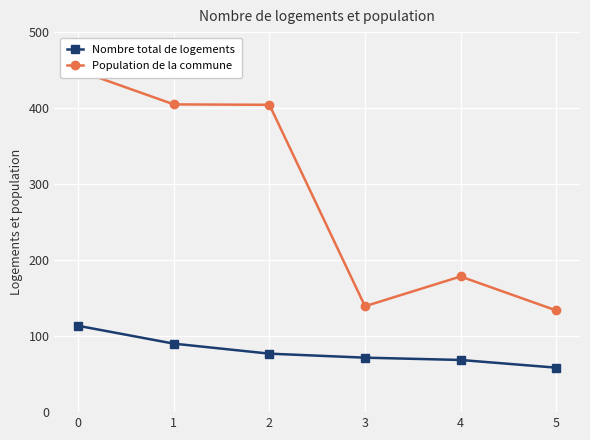

What is the total value across all series at 5?

192.4